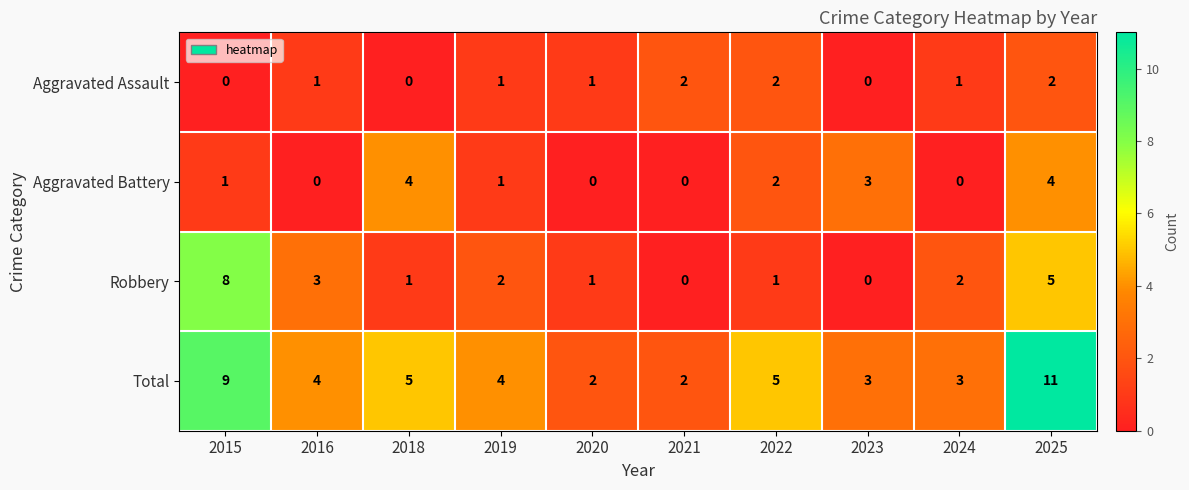

At which category does the chart reach its peak across all series?

2025